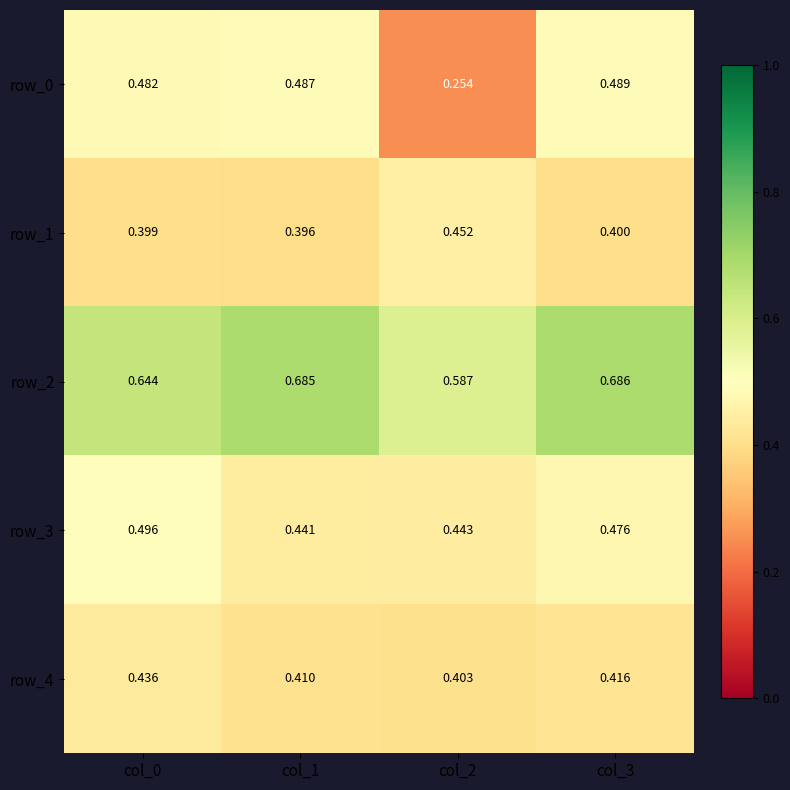

Which category has the highest value across all series?

col_3